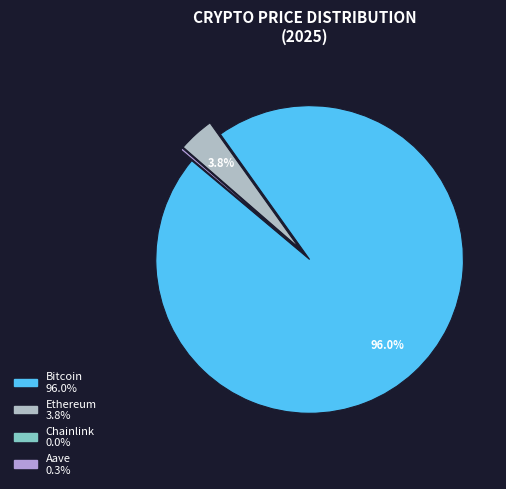

Which category accounts for the majority?

Bitcoin